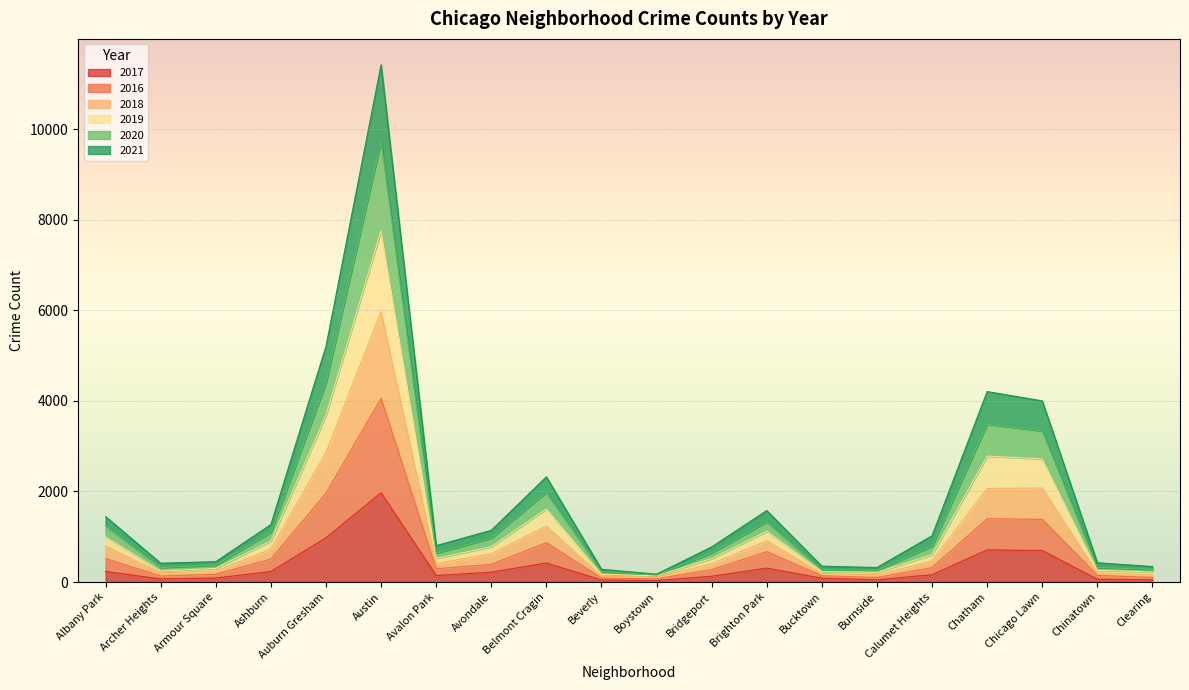

At which category is the sum across all series the highest?

Austin